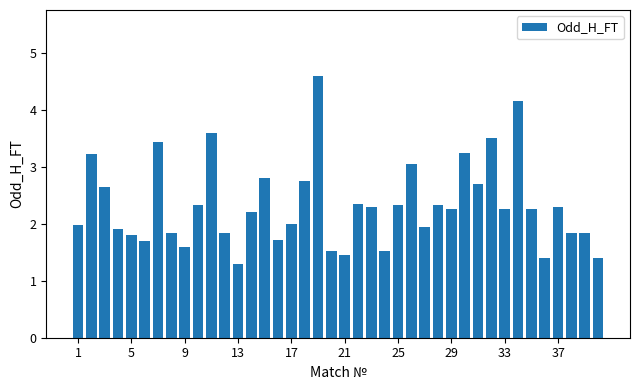

What is the value of the 16th bar from the left?

1.7